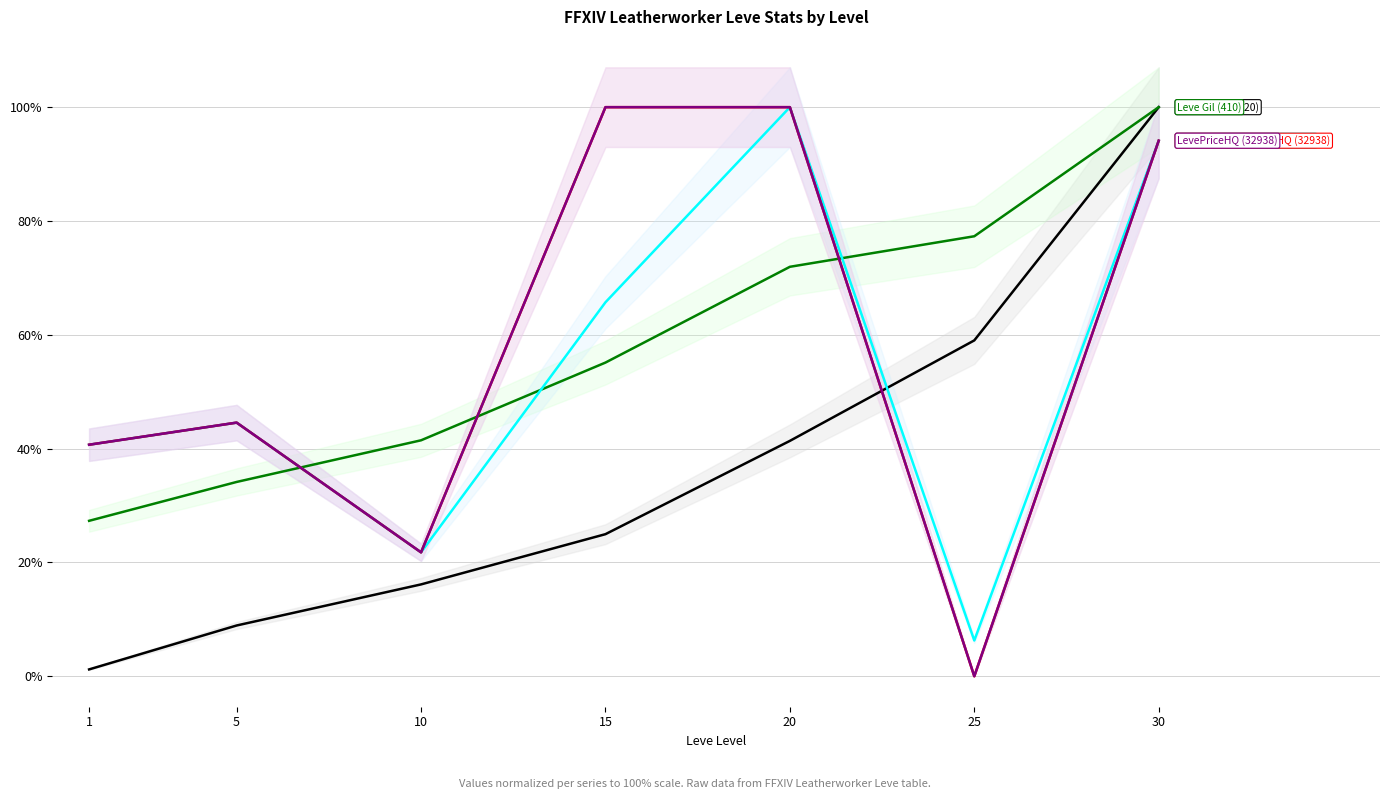

At 10, list the series in order from largest to smallest.

Leve Gil, currentAveragePrice, currentAveragePriceHQ, LevePriceHQ, Leve EXP